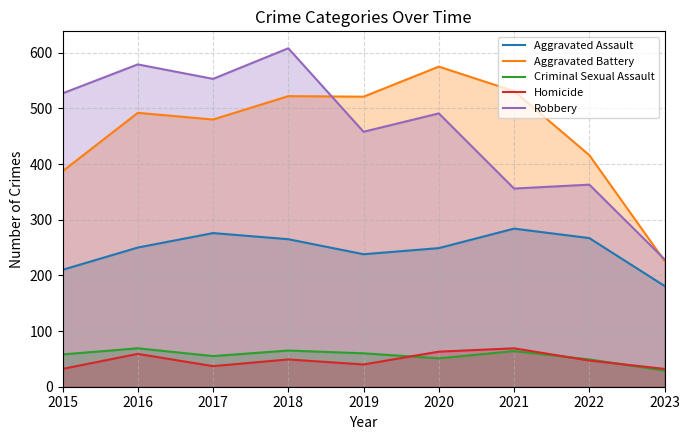

True or false: Robbery and Criminal Sexual Assault intersect in this chart.

False